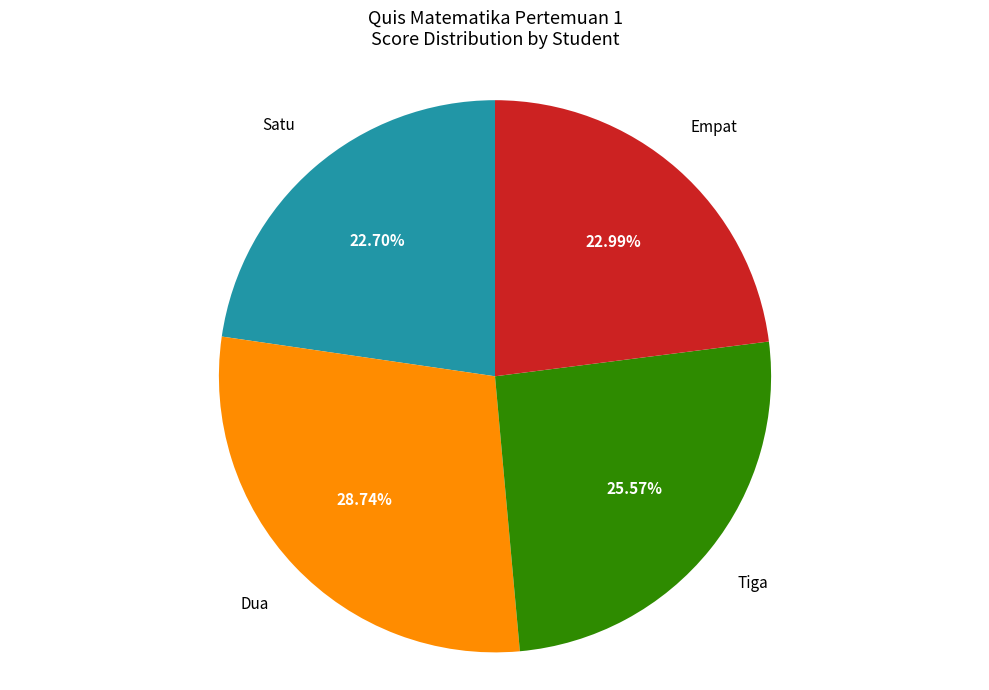

Does any single category account for the majority?

No